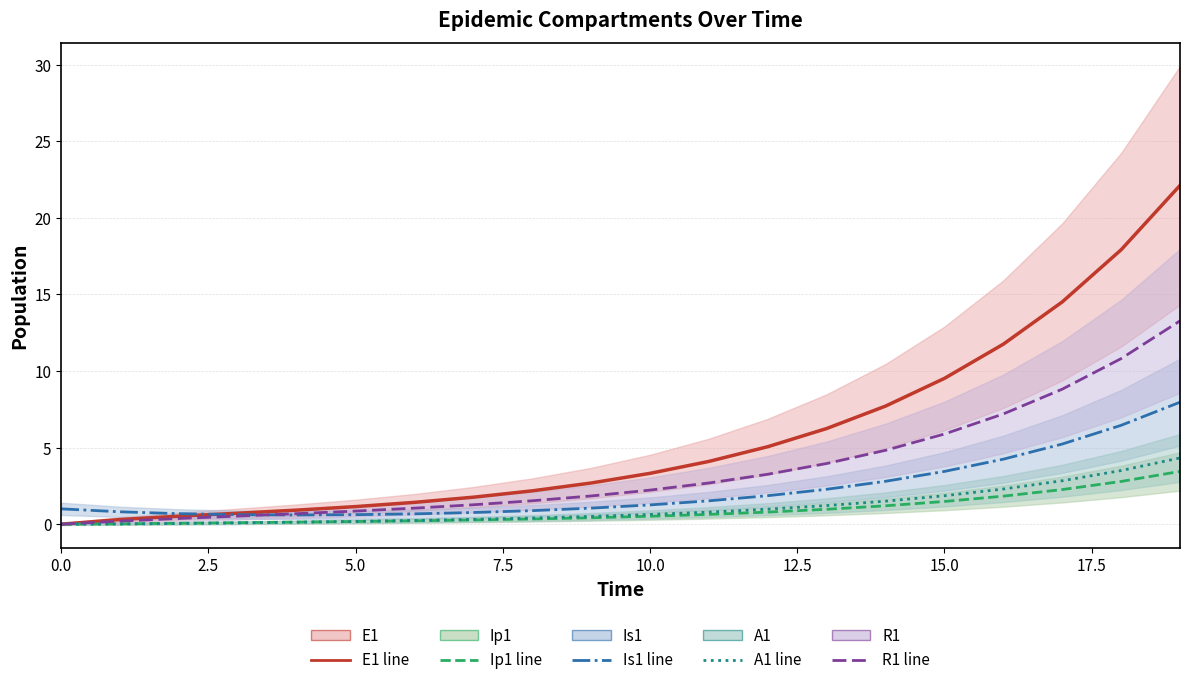

What is the spread (max minus min) of values at 14?

6.5